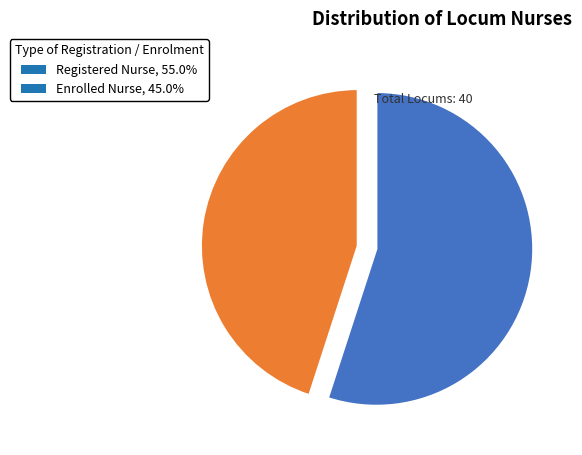

What is the smallest slice in the pie chart?

Enrolled Nurse